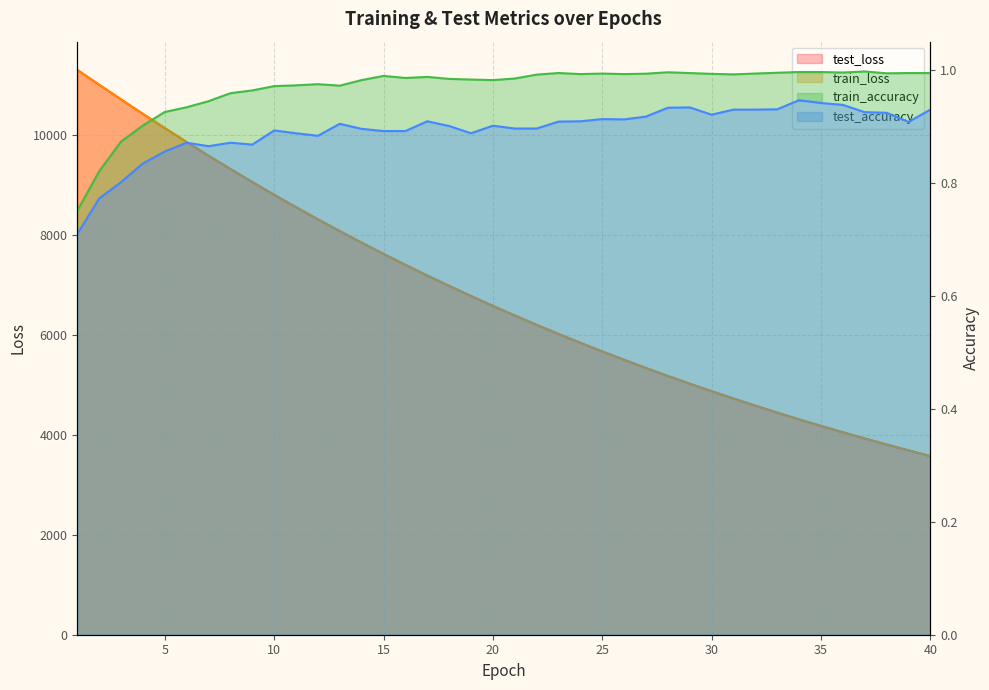

At which label does train_loss reach its peak?

1